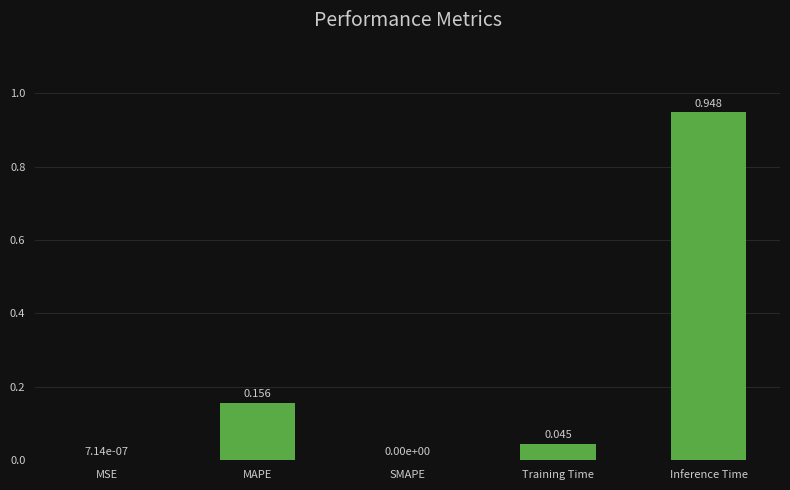

Which label corresponds to the largest value in the chart?

Inference Time